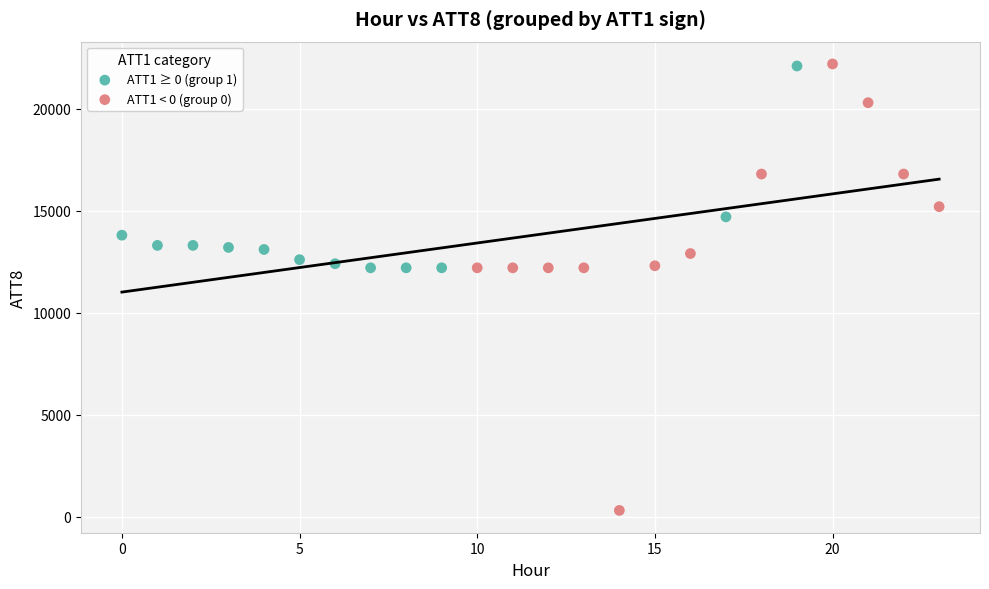

Which series contains the lowest Y value?

ATT1 < 0 (group 0)